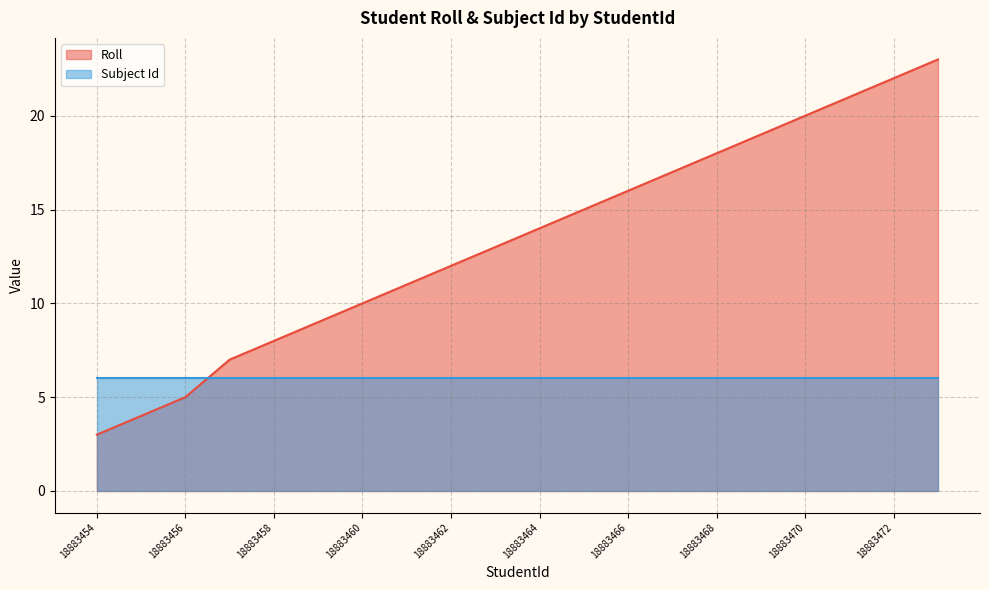

What is the average value?

13